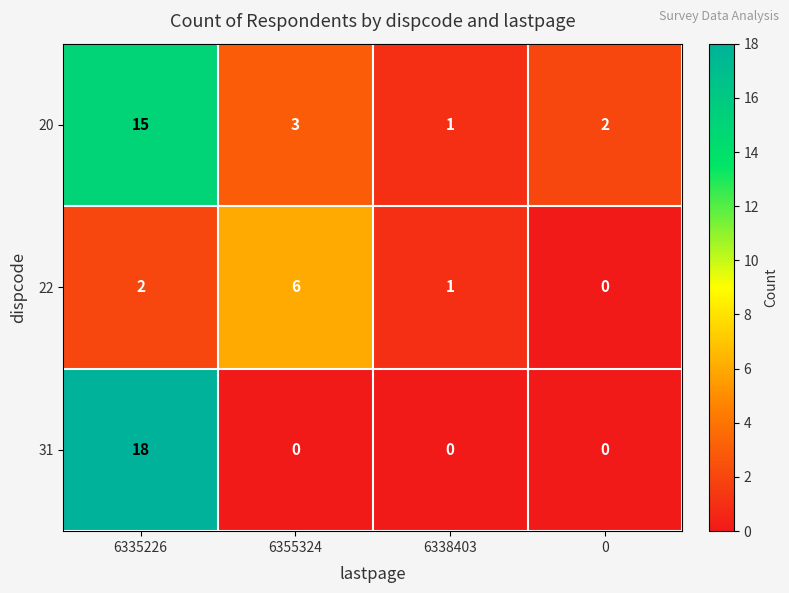

Which series has the largest total across all categories?

20